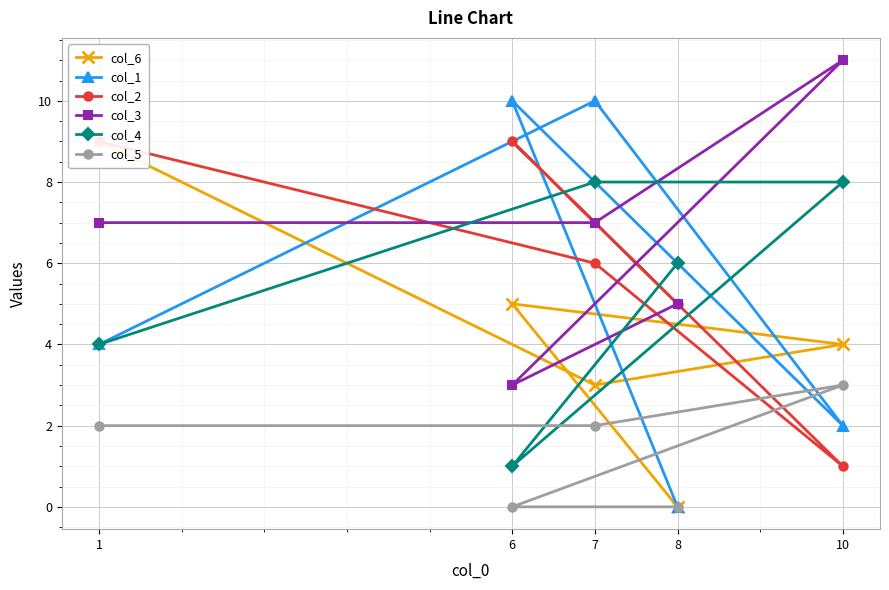

Rank the categories by col_4 value from lowest to highest.

6, 1, 8, 10, 7